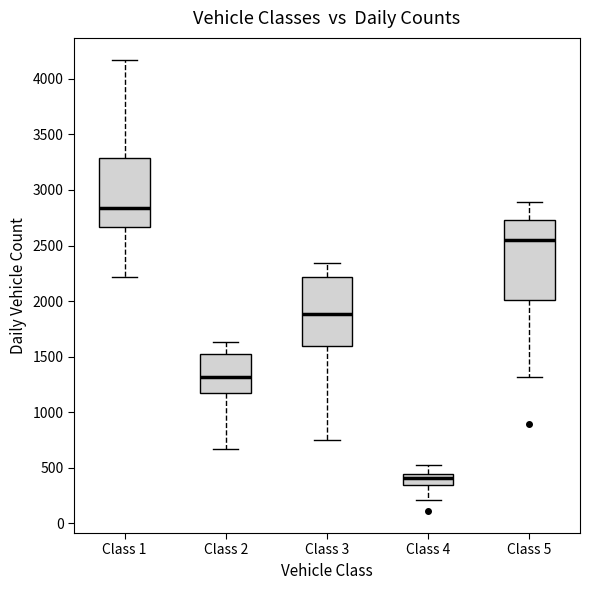

Where is the upper edge of the box for Class 2 on the y-axis? The values are not printed on the chart, so give them approximately, as read against the axis.

1500